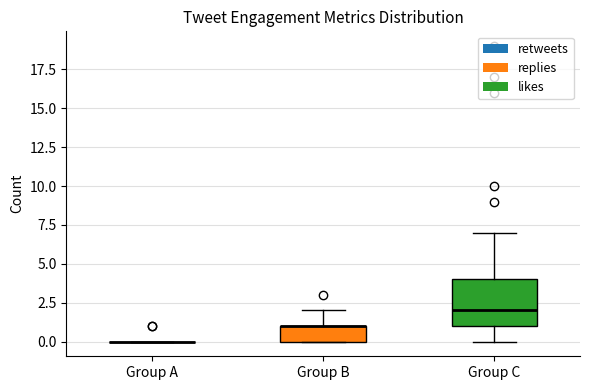

Reading left to right, transcribe this box plot: for each box, give where its median line is, the range the box spans, and where its two whiskers end, as read against the y-axis. The values are not printed on the chart, so give them approximately, as read against the axis.

Group A: box collapsed to a line at 0, whiskers 0 to 0
Group B: median 1 (drawn on the box's upper edge), box 0 to 1, whiskers 0 to 2
Group C: median 2, box 1 to 4, whiskers 0 to 7